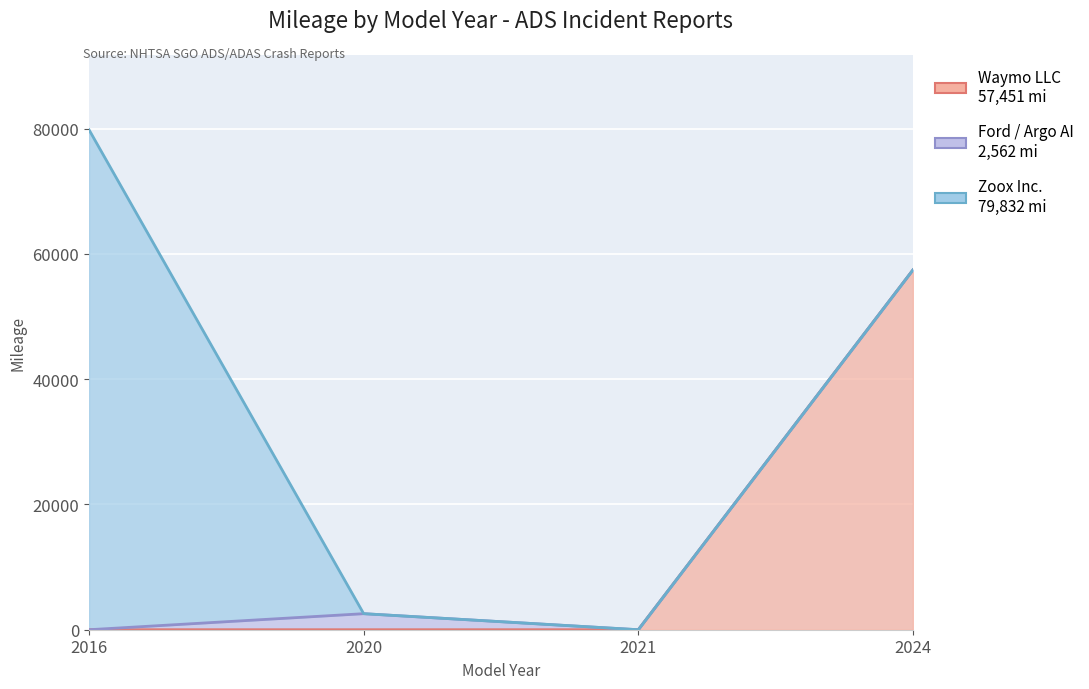

What is the value of the Waymo LLC point at the 4th from the left?

57451